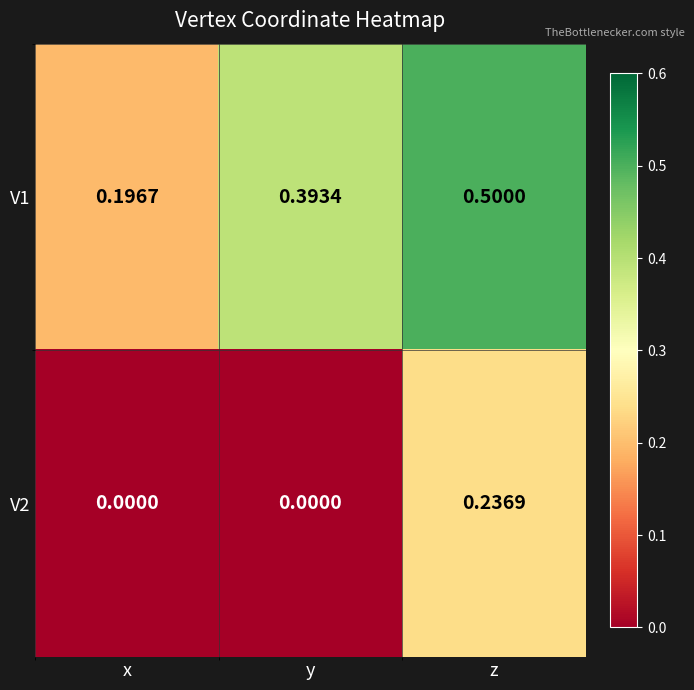

How many categories are shown in the chart?

3